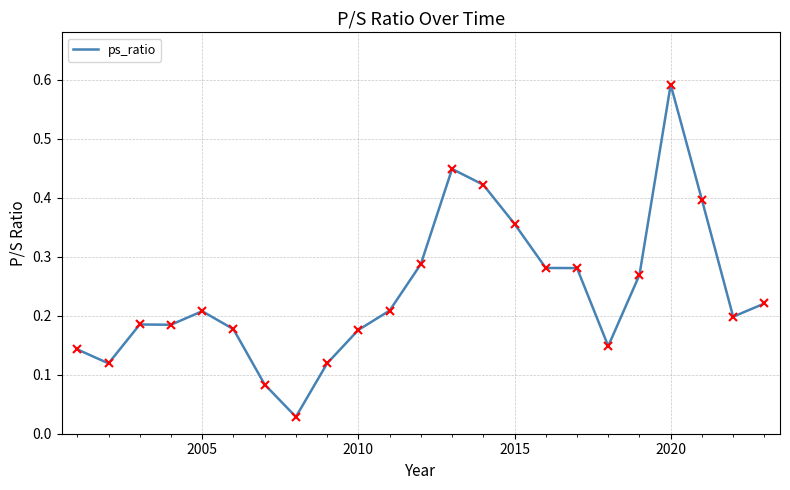

Is it true that the value at 2020 is 1.0?

False